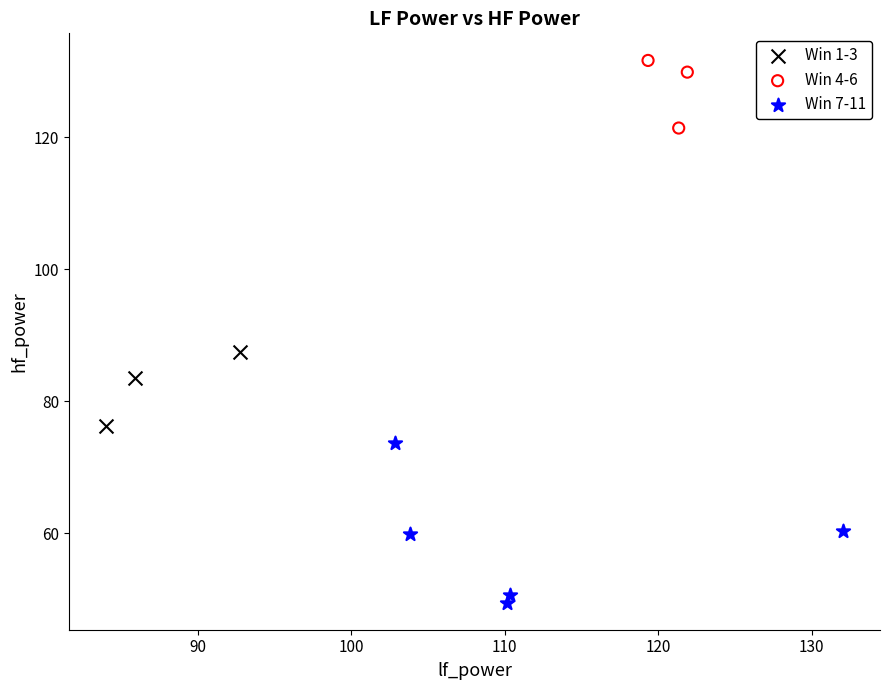

Which series contains the highest Y value?

Win 4-6